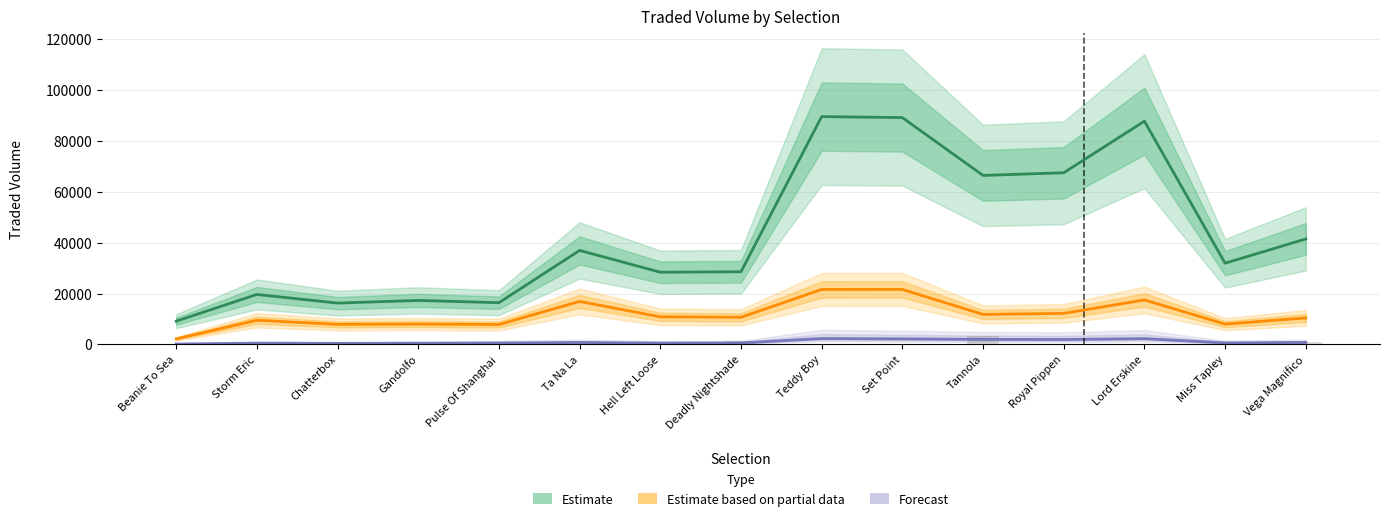

How many data points does each series have?

15